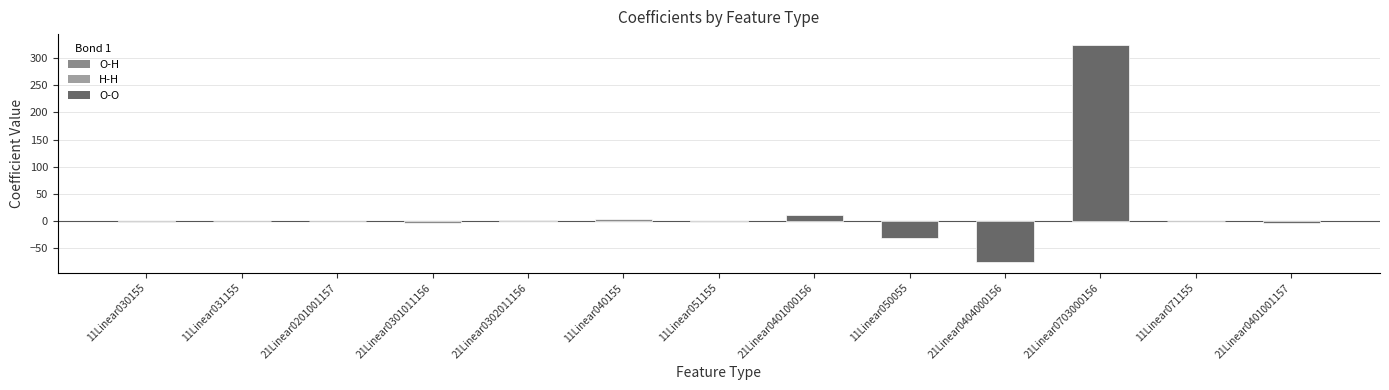

Which label corresponds to the largest value in the chart?

21Linear0703000156